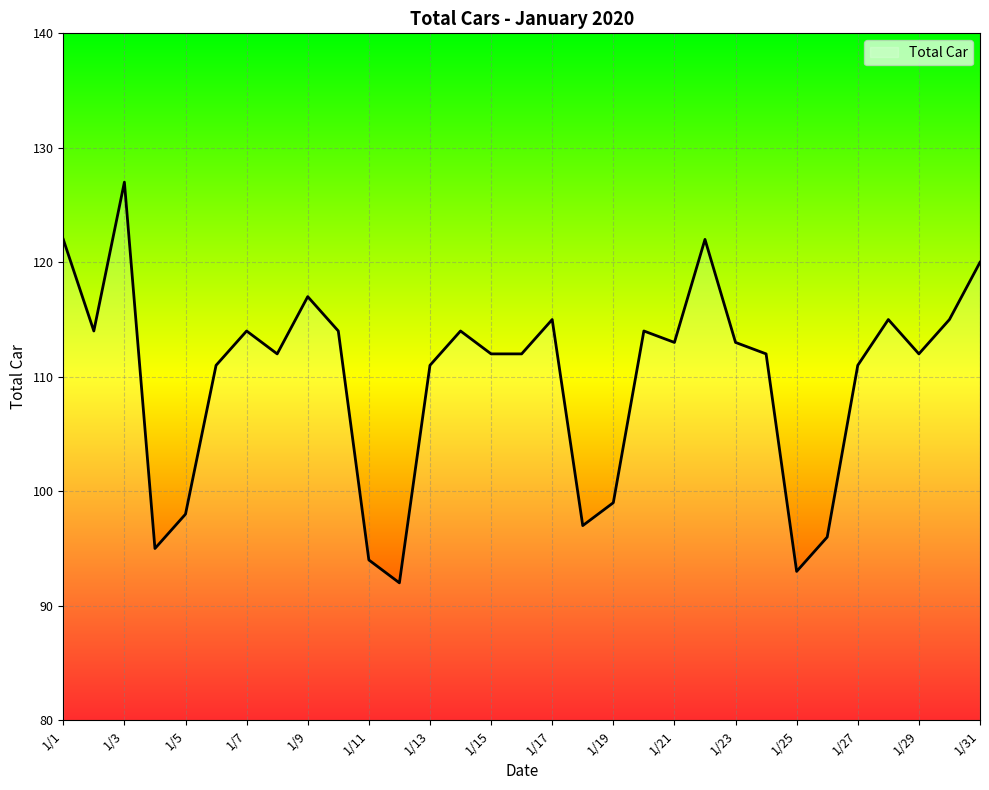

Reading left to right, what are all the values shown in this chart?

122	114	127	95	98	111	114	112	117	114	94	92	111	114	112	112	115	97	99	114	113	122	113	112	93	96	111	115	112	115	120